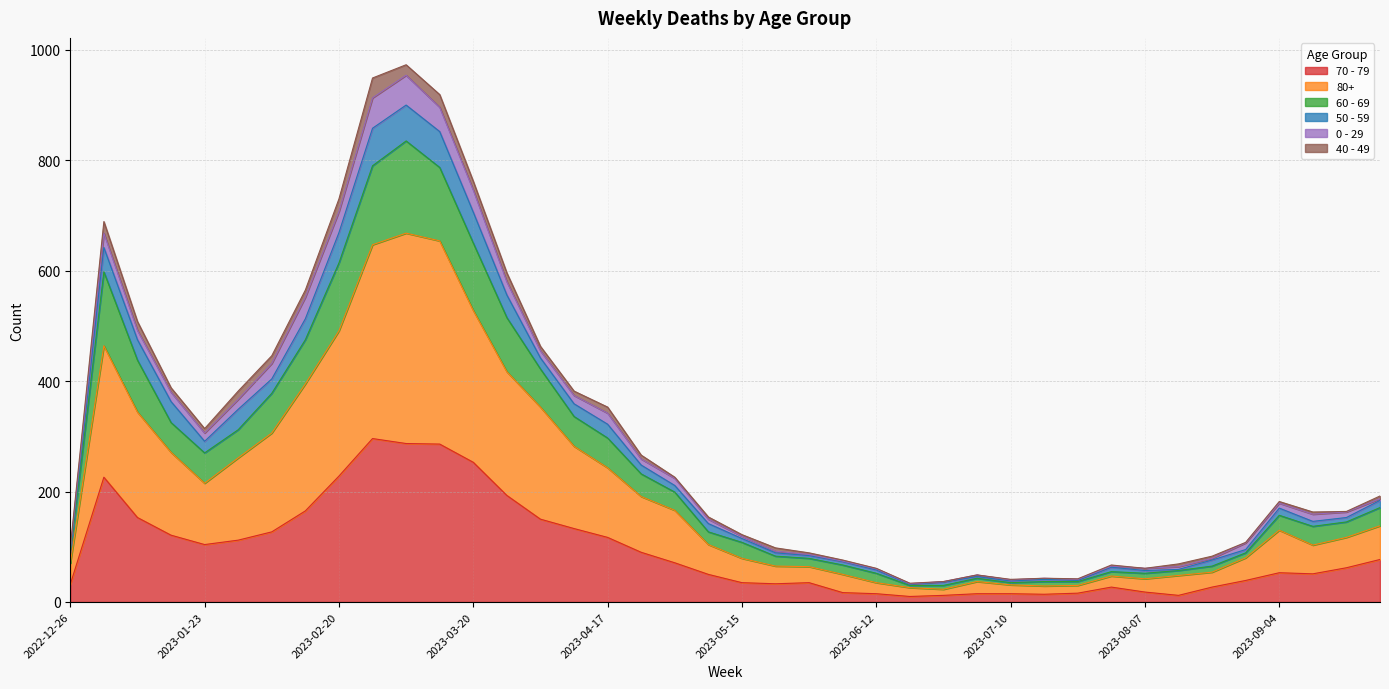

True or false: 80+ and 60 - 69 intersect in this chart.

False